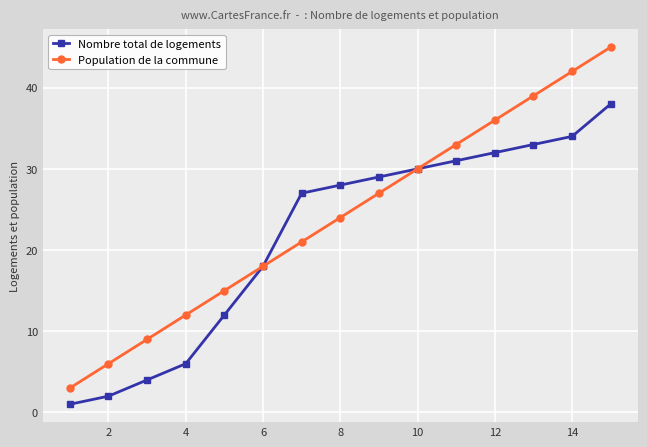

How many lines are shown in the chart?

2